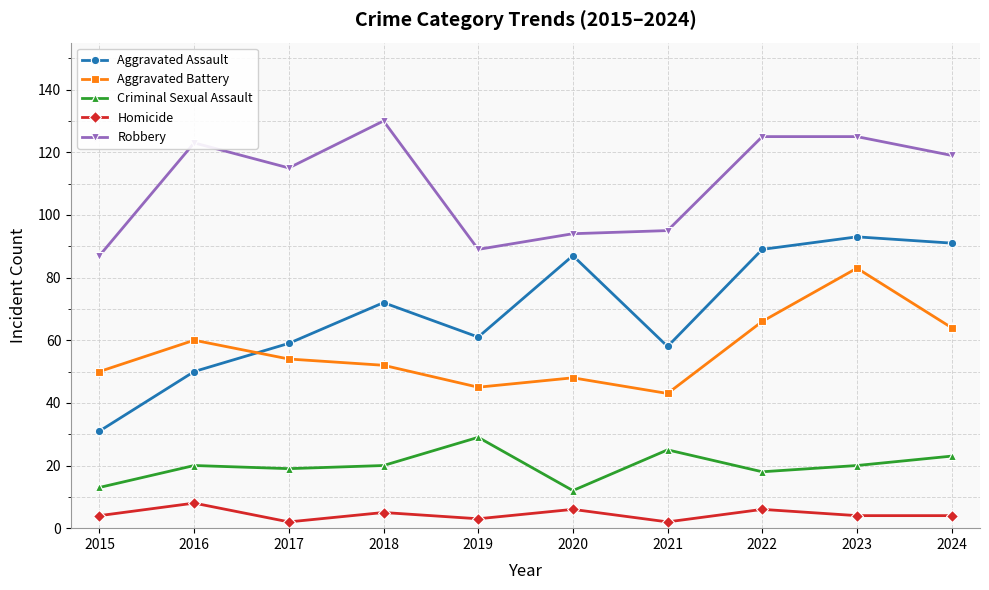

Which series has the largest range (max minus min)?

Aggravated Assault